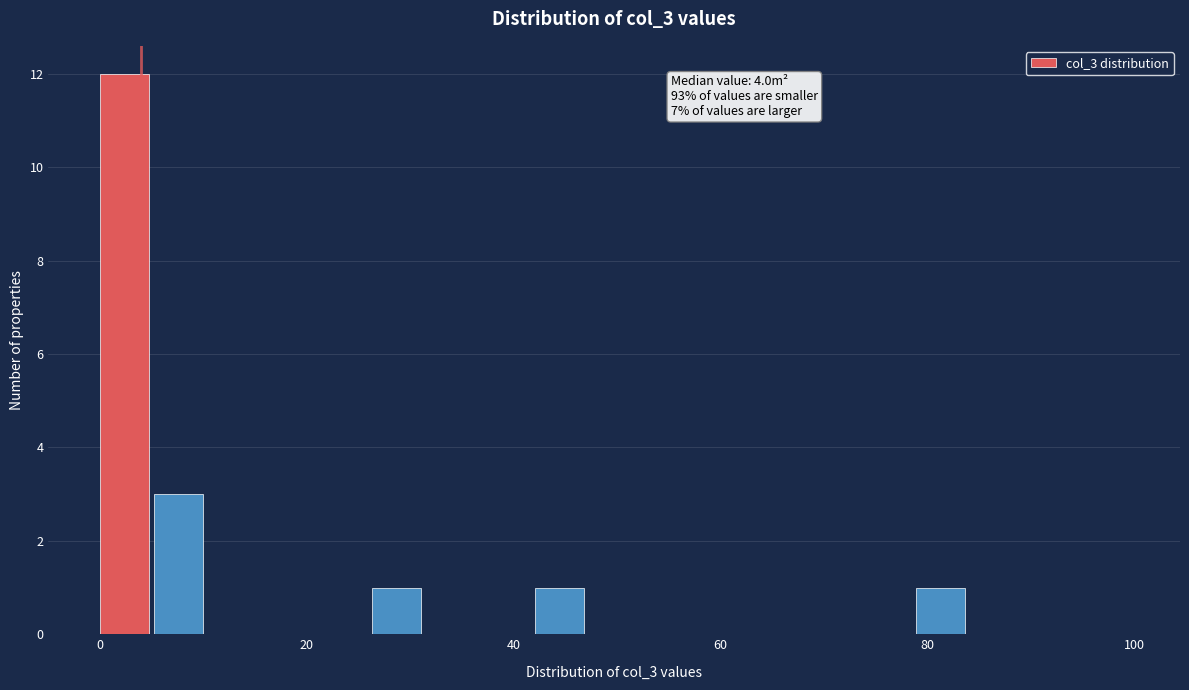

Read against the x-axis, roughly where is the centre of the tallest bar?

2